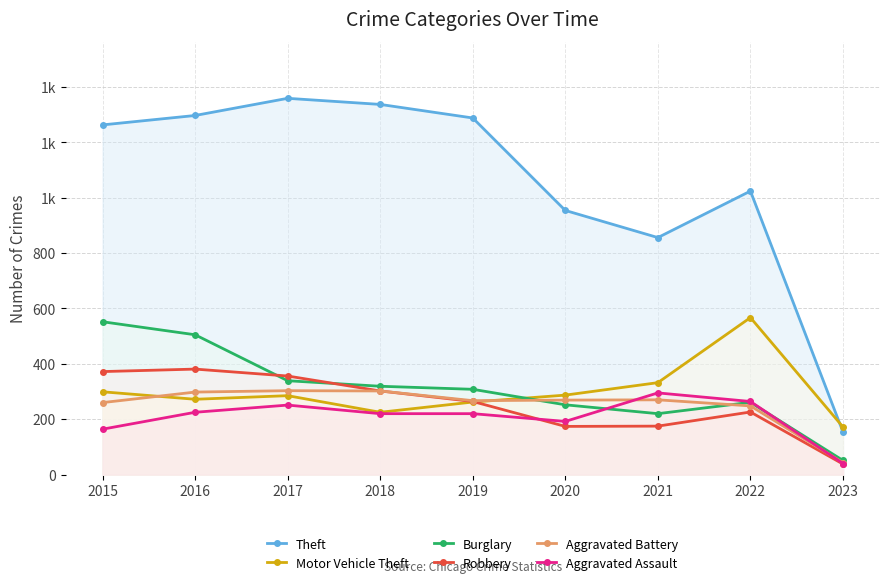

Reading left to right, what are all the values shown in this chart?

Theft: 2015=1263	2016=1297	2017=1359	2018=1337	2019=1288	2020=954	2021=856	2022=1024	2023=154
Motor Vehicle Theft: 2015=299	2016=272	2017=285	2018=225	2019=262	2020=287	2021=332	2022=567	2023=172
Burglary: 2015=552	2016=505	2017=339	2018=319	2019=308	2020=252	2021=220	2022=261	2023=51
Robbery: 2015=372	2016=381	2017=356	2018=302	2019=264	2020=174	2021=175	2022=226	2023=38
Aggravated Battery: 2015=260	2016=298	2017=303	2018=302	2019=267	2020=269	2021=270	2022=248	2023=43
Aggravated Assault: 2015=164	2016=225	2017=251	2018=220	2019=220	2020=192	2021=295	2022=264	2023=40